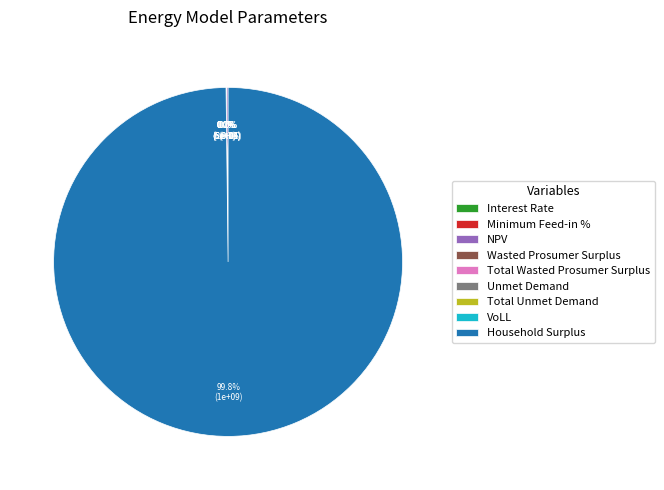

Which slice represents more than half of the pie?

Household Surplus